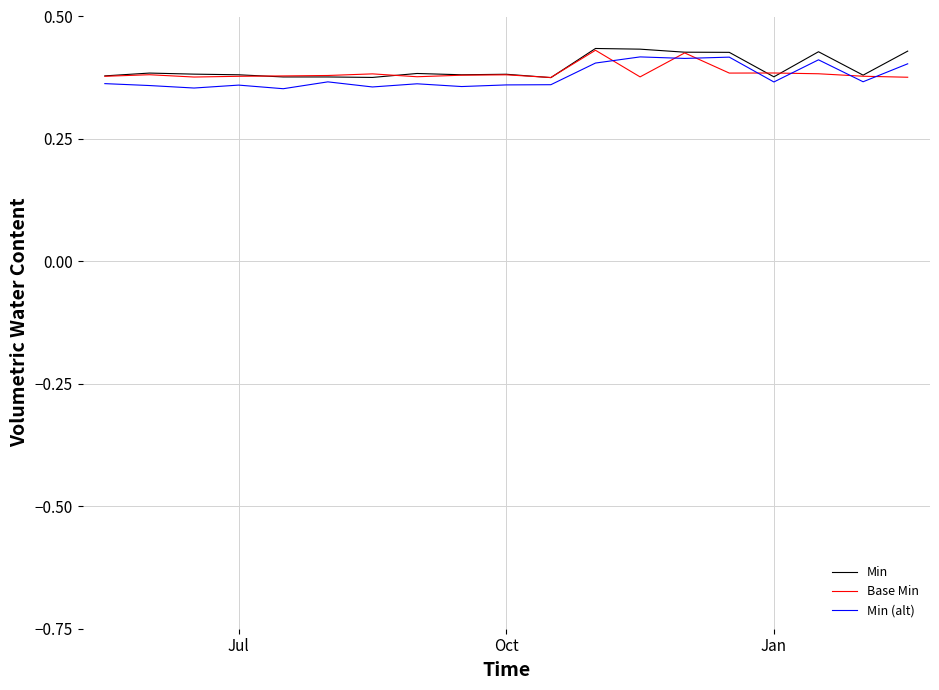

What is the sum of all Min values?

7.5